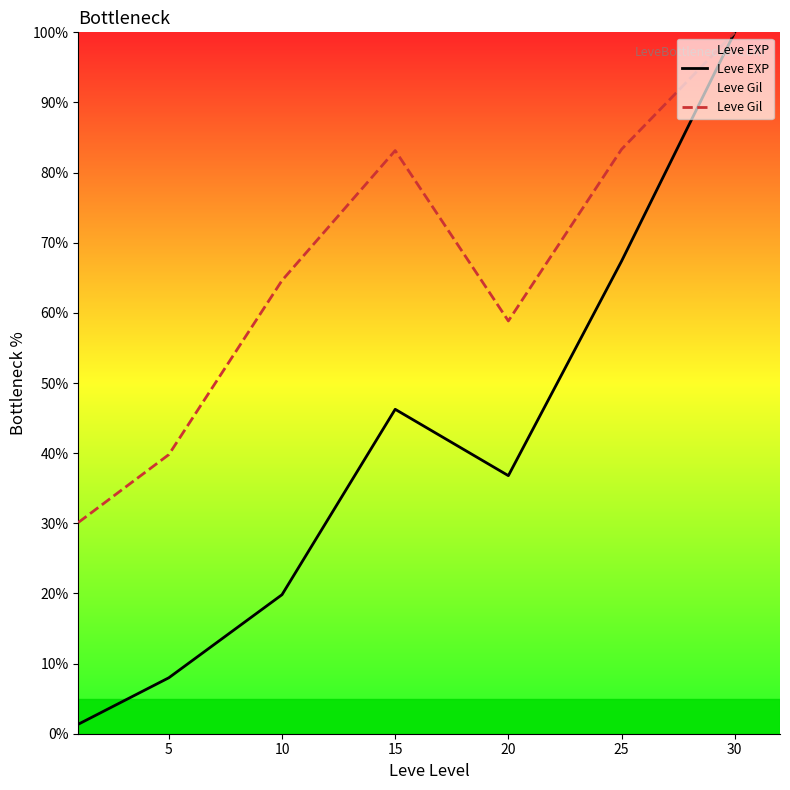

What is the maximum value shown in the chart?

100.0